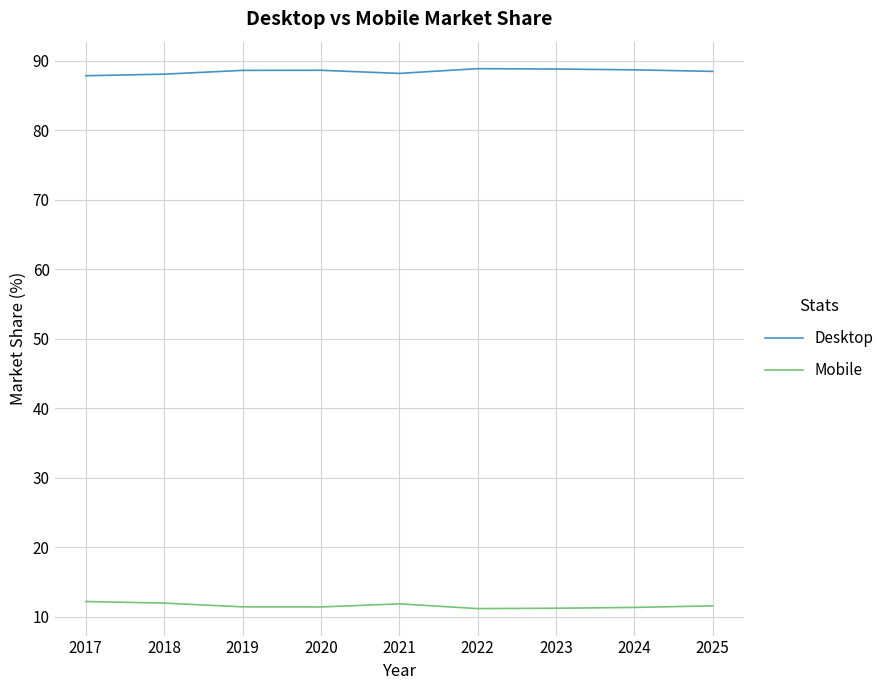

What is the difference between the maximum and minimum values in the Desktop series?

1.0